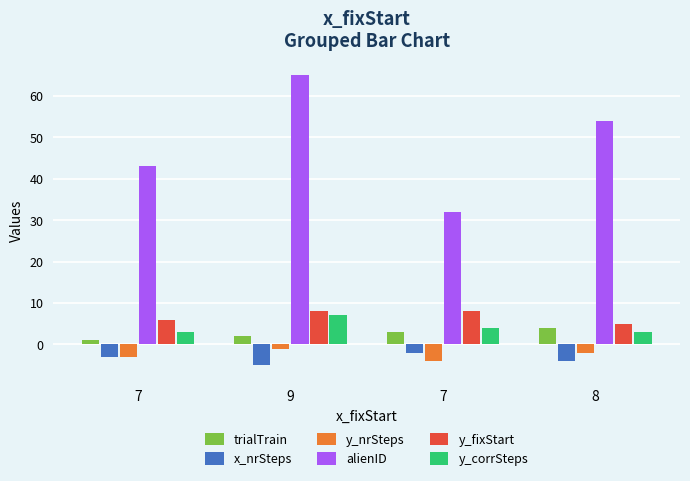

Reading left to right, transcribe all the data shown in this chart.

trialTrain: 7=1	9=2	7=3	8=4
x_nrSteps: 7=-3	9=-5	7=-2	8=-4
y_nrSteps: 7=-3	9=-1	7=-4	8=-2
alienID: 7=43	9=65	7=32	8=54
y_fixStart: 7=6	9=8	7=8	8=5
y_corrSteps: 7=3	9=7	7=4	8=3